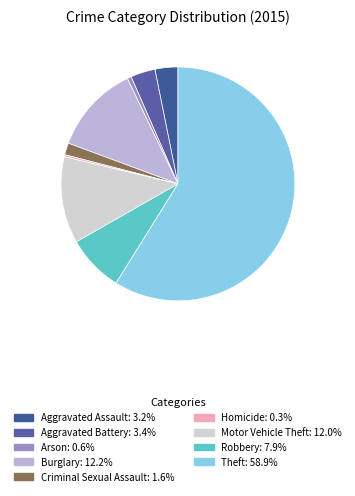

Does Theft represent more than half of the total?

Yes